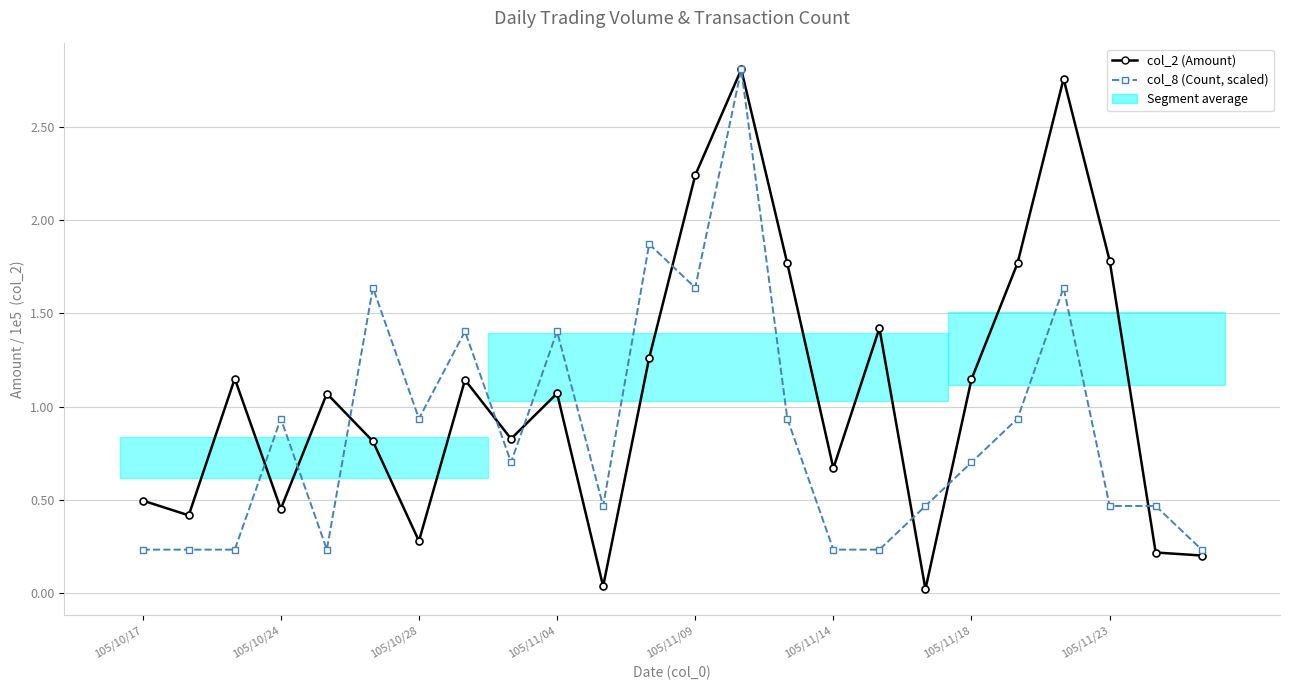

Which series ends up on top after the final intersection of col_8 (Count, scaled) and col_2 (Amount)?

col_8 (Count, scaled)